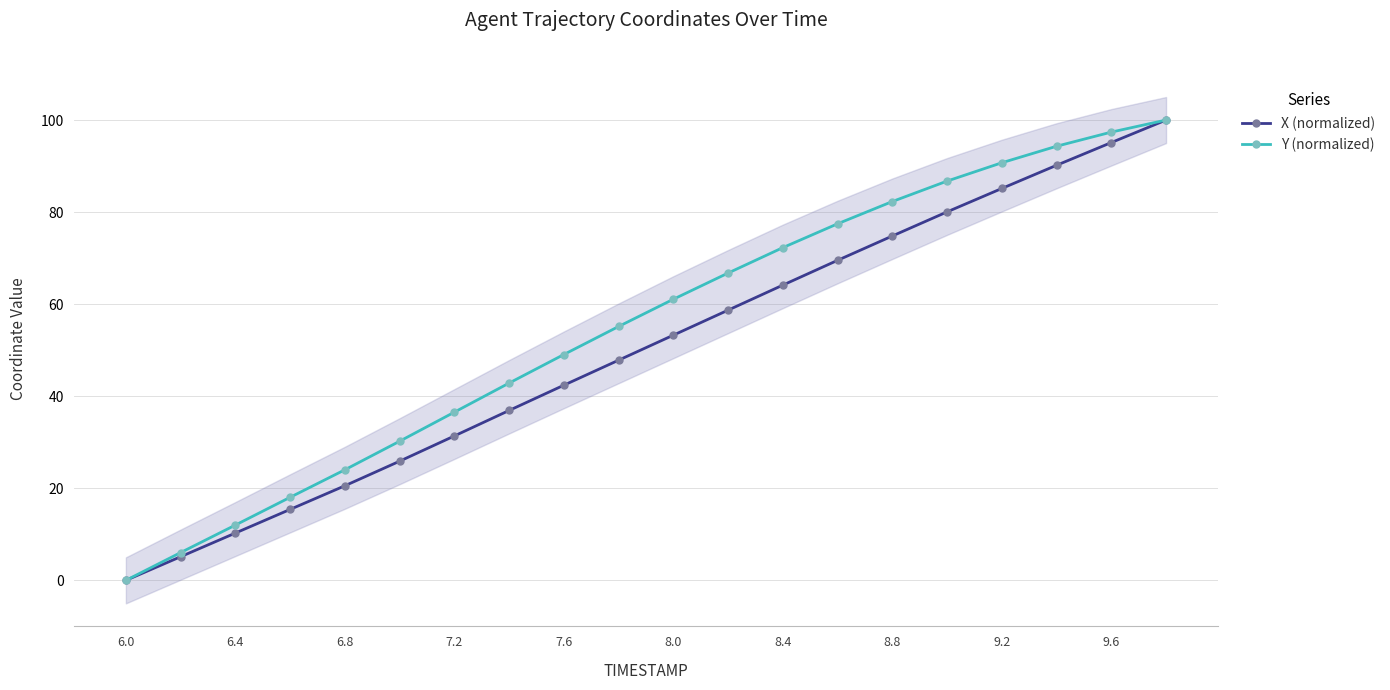

Which series has the widest spread of values?

X (normalized)